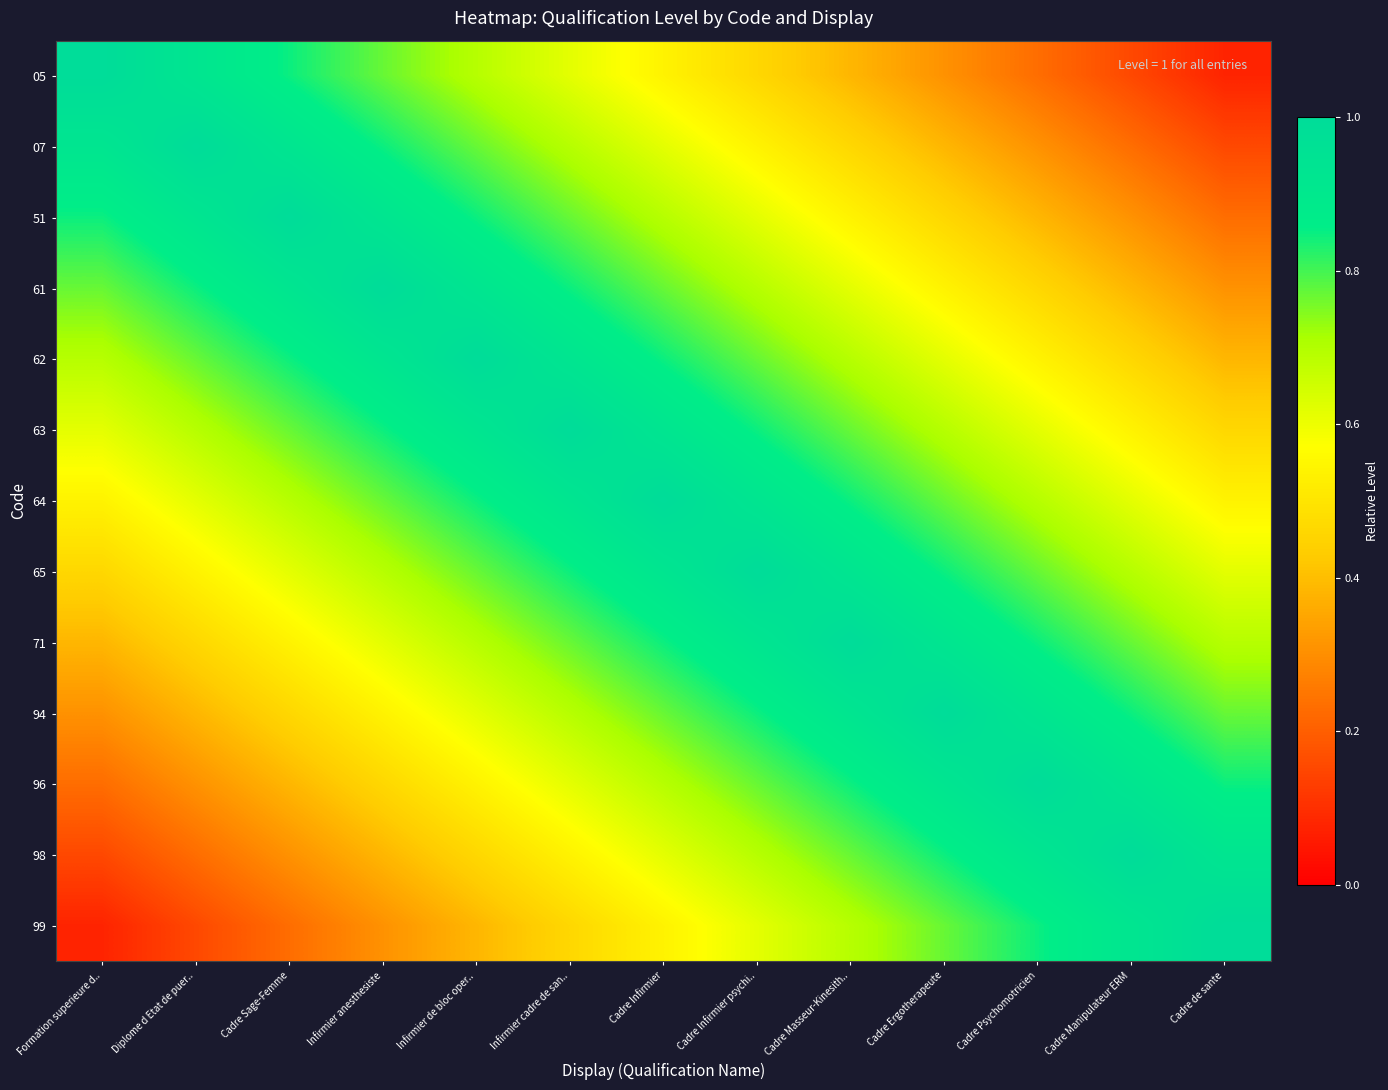

At Infirmier anesthesiste, list the series in order from largest to smallest.

61, 51, 62, 07, 63, 05, 64, 65, 71, 94, 96, 98, 99